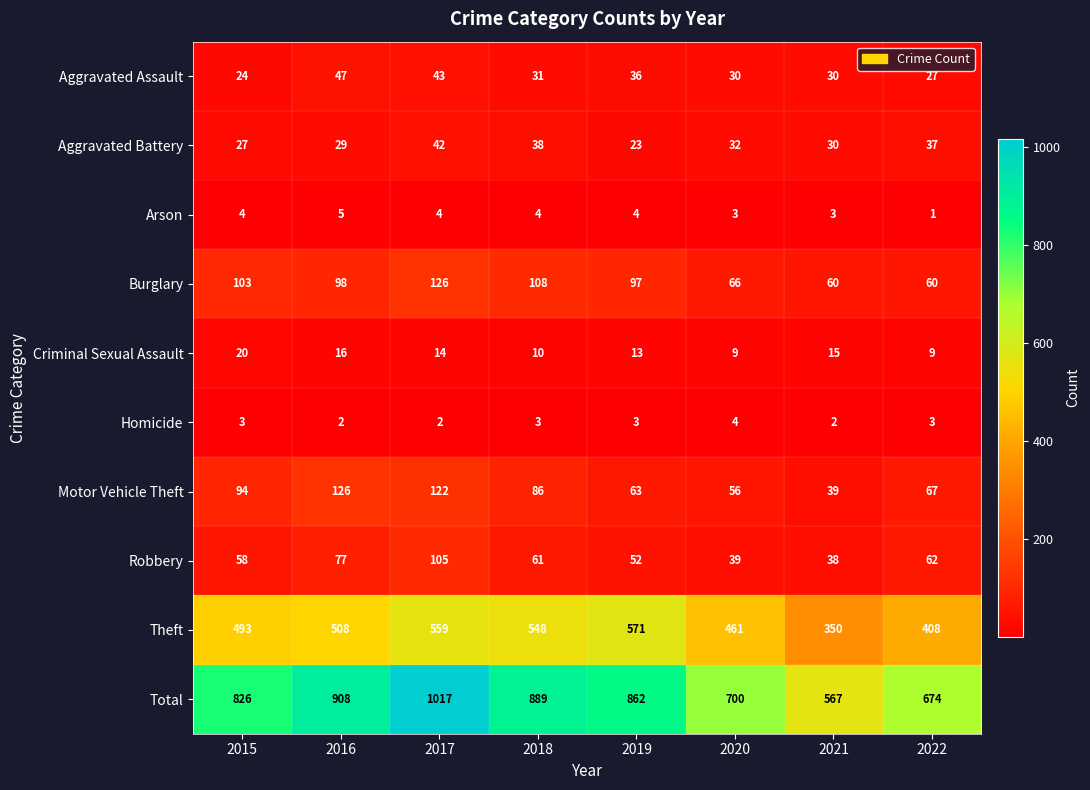

What is the average value of the Total series?

805